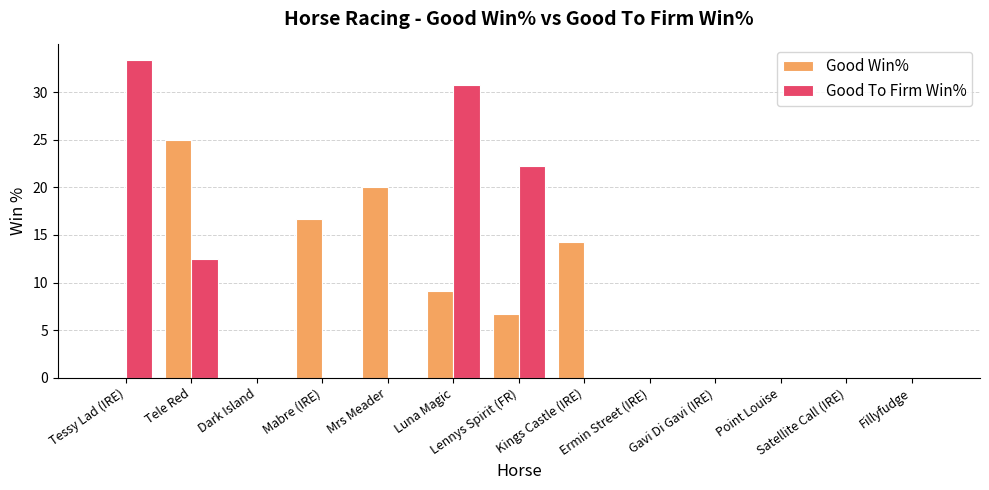

Which label corresponds to the largest value in the chart?

Tessy Lad (IRE)